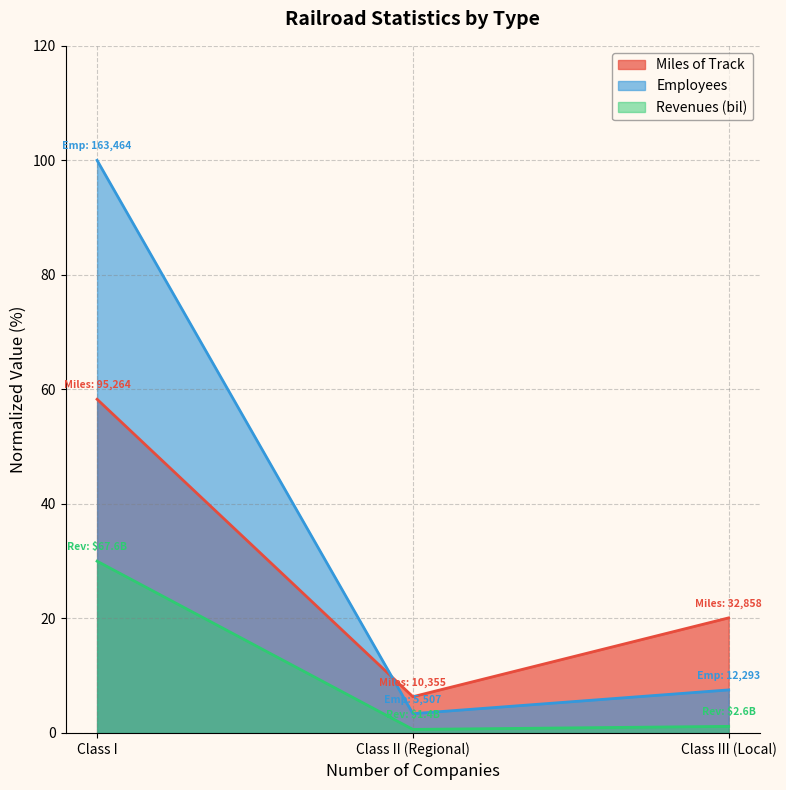

What is the label of the 1st point from the left?

Class I